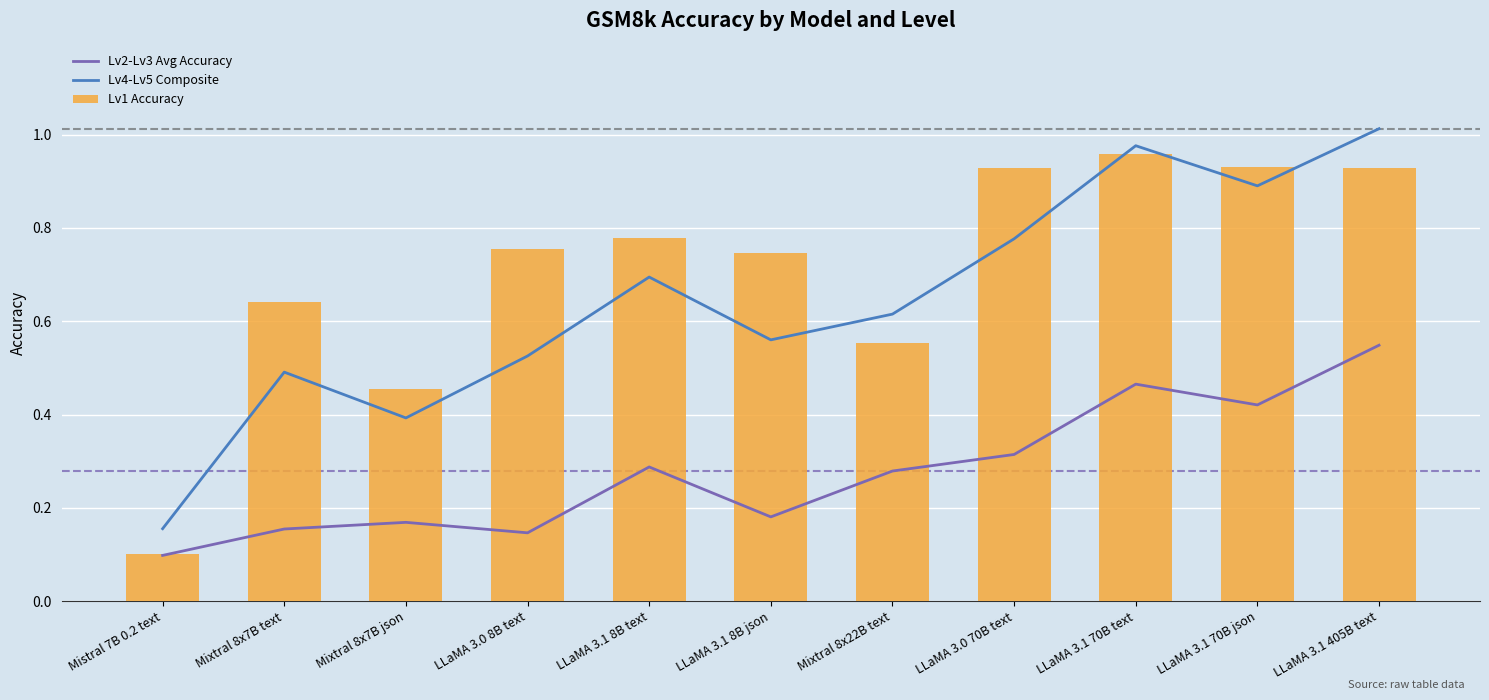

At Mixtral 8x7B text, list the series in order from smallest to largest.

Lv2-Lv3 Avg Accuracy, Lv4-Lv5 Composite, Lv1 Accuracy